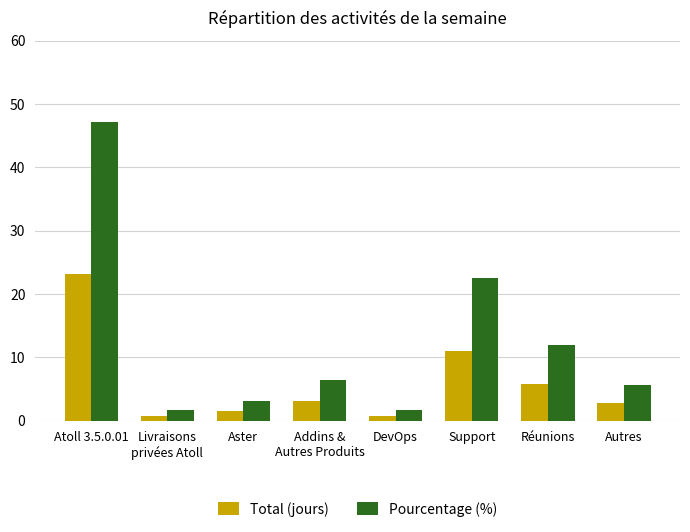

What is the maximum value for Pourcentage (%)?

47.1